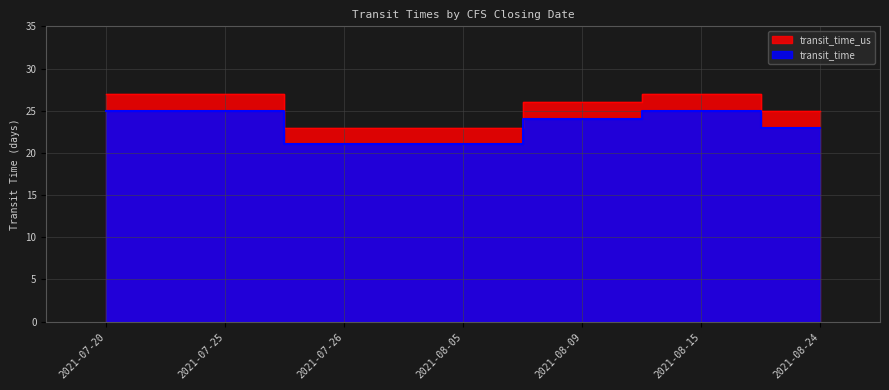

True or false: transit_time_us has more than 0 interior local peaks.

True